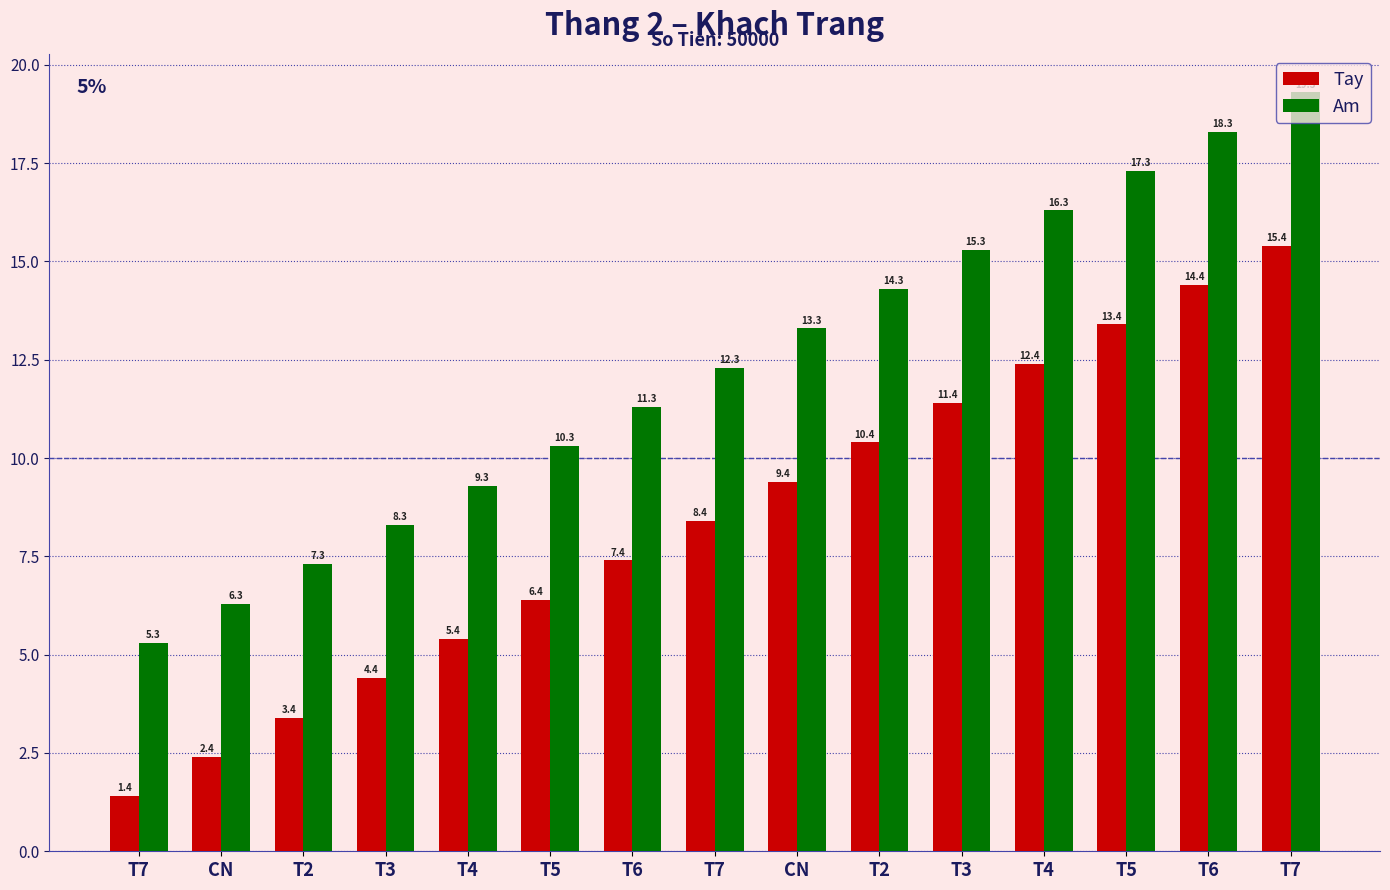

What are all the series names shown in the legend?

Tay, Am